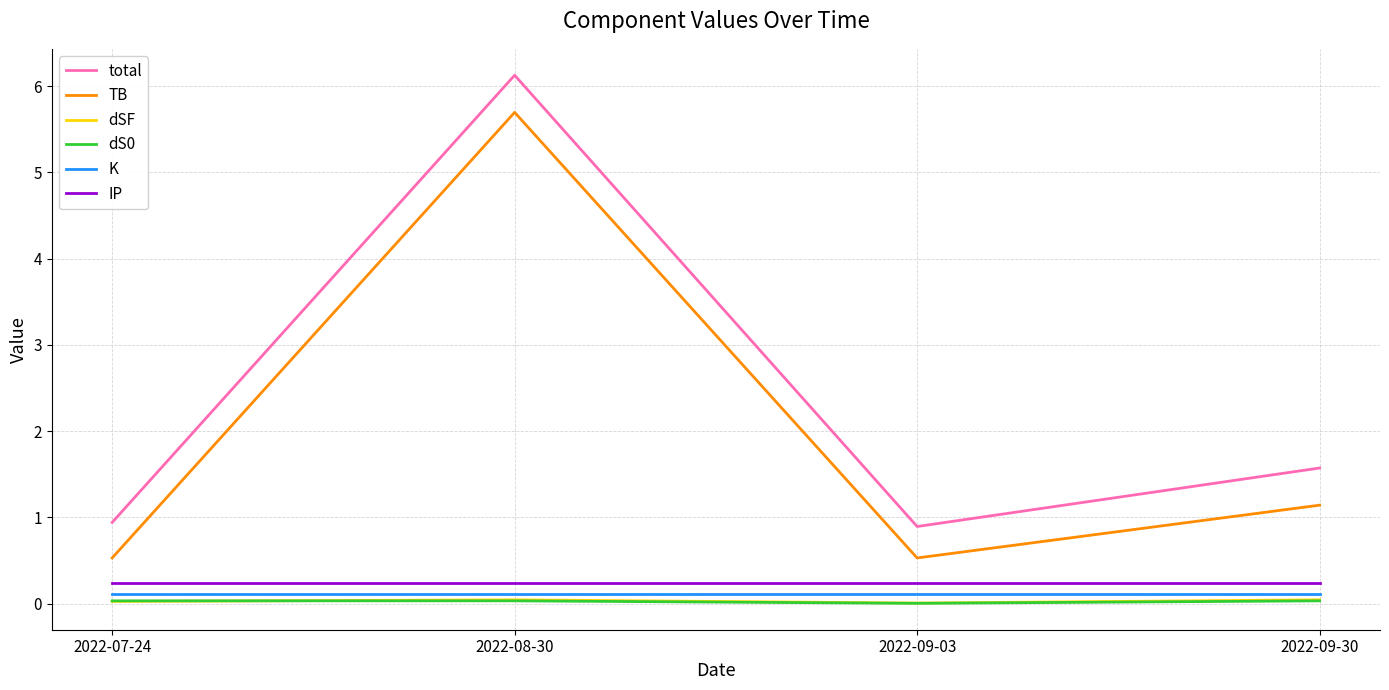

What is the greatest value displayed?

6.1